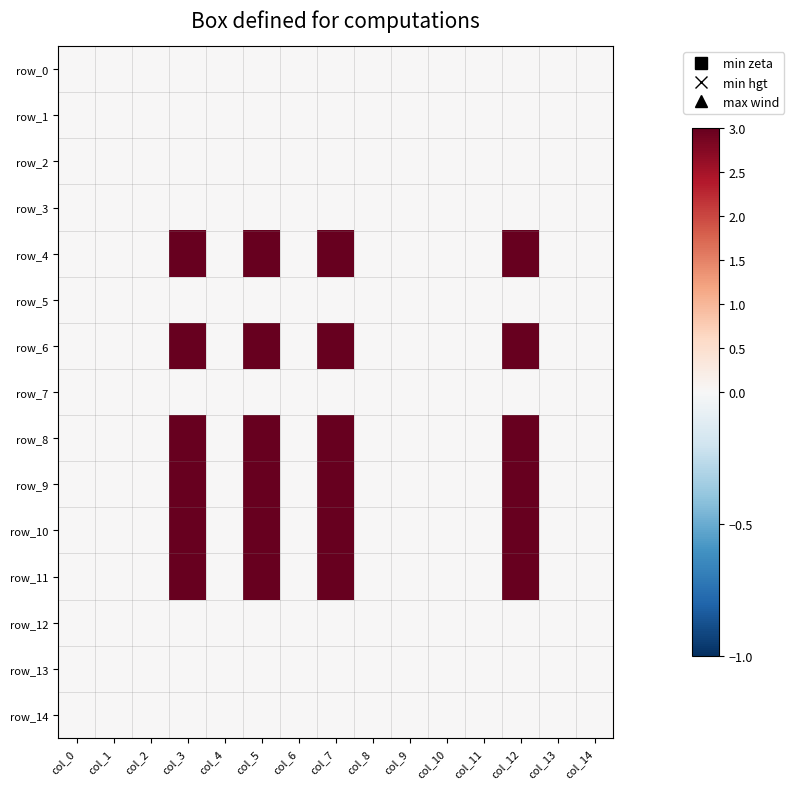

What is the greatest value displayed?

3